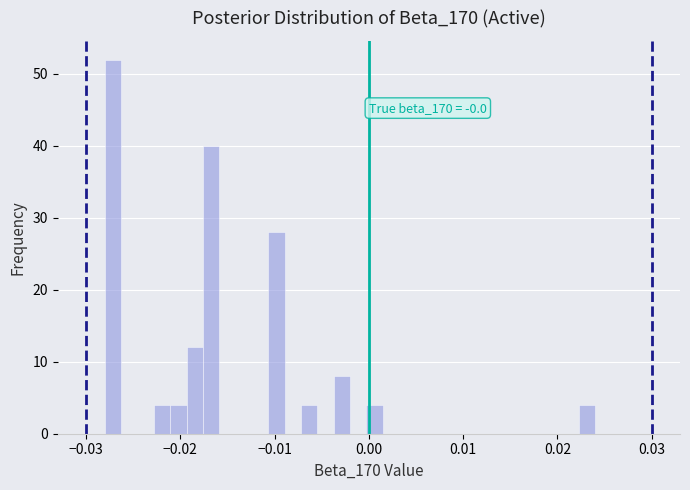

Around what value on the x-axis is the tallest bar? Give the approximate position of its centre, as read against the axis.

-0.027